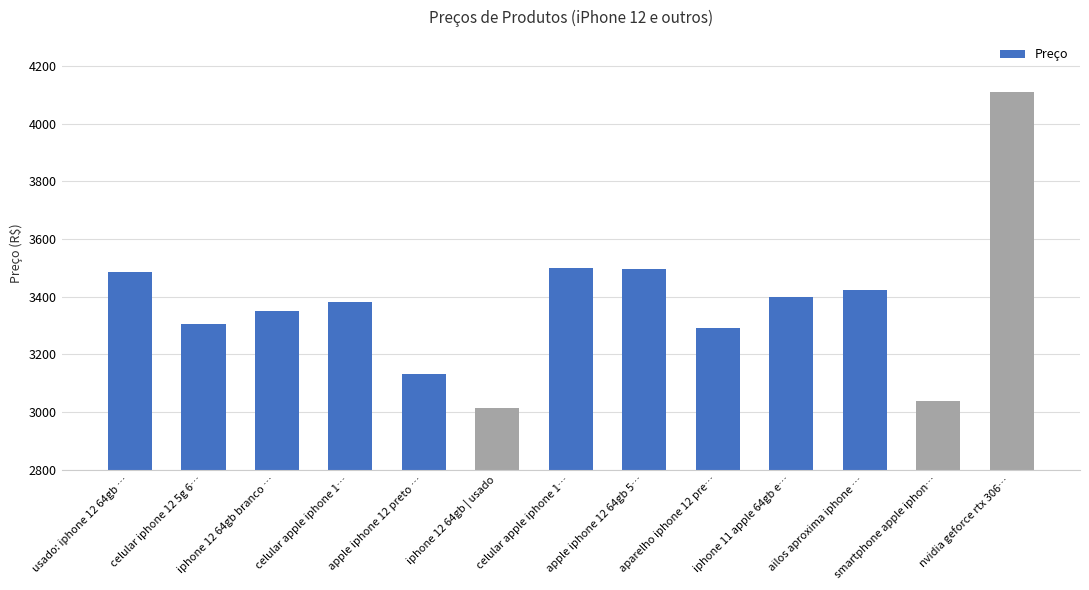

What is the difference between the second highest and minimum values?

484.0